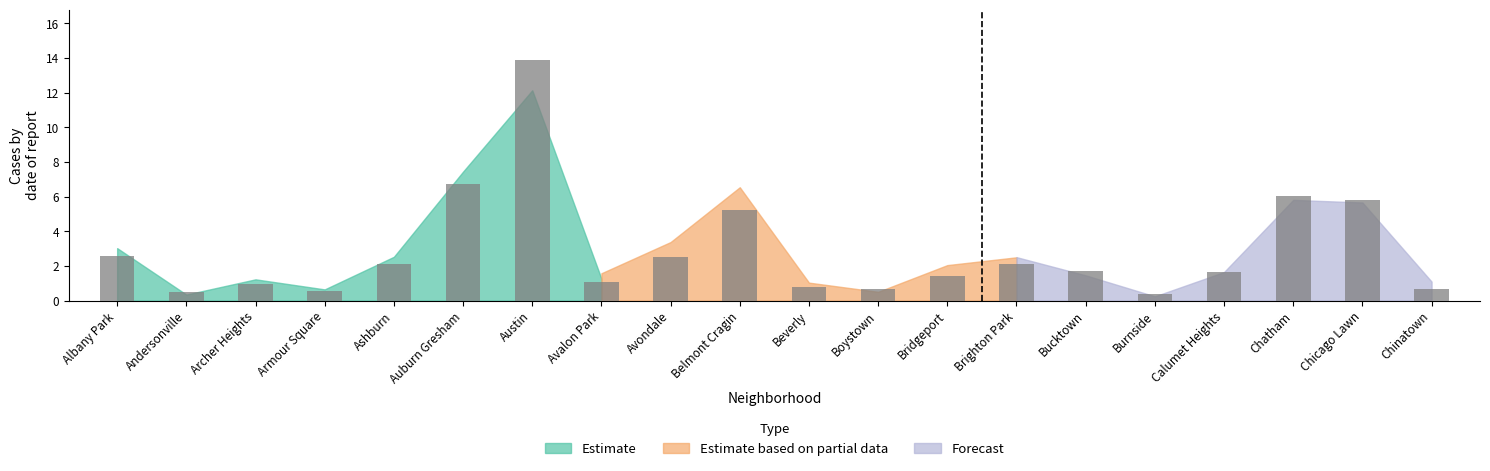

What is the greatest value displayed?

13.9